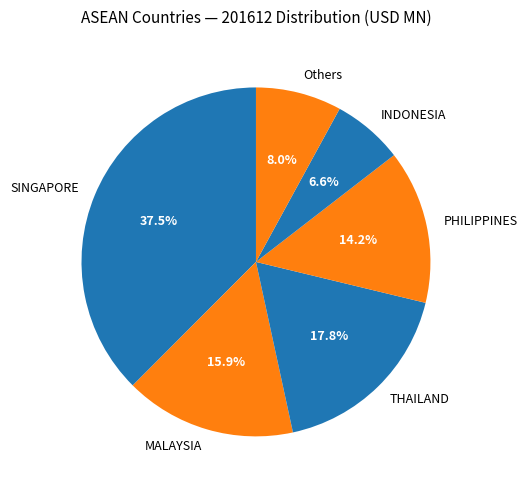

The THAILAND slice represents 8% of the pie. True or false?

False